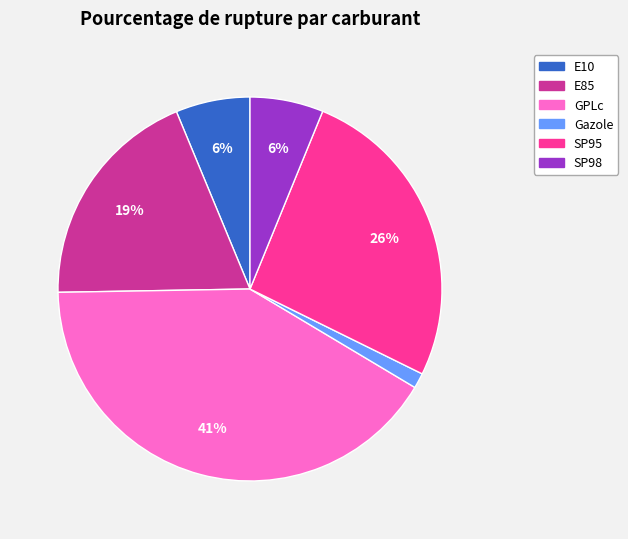

The SP98 slice represents 6% of the pie. True or false?

True